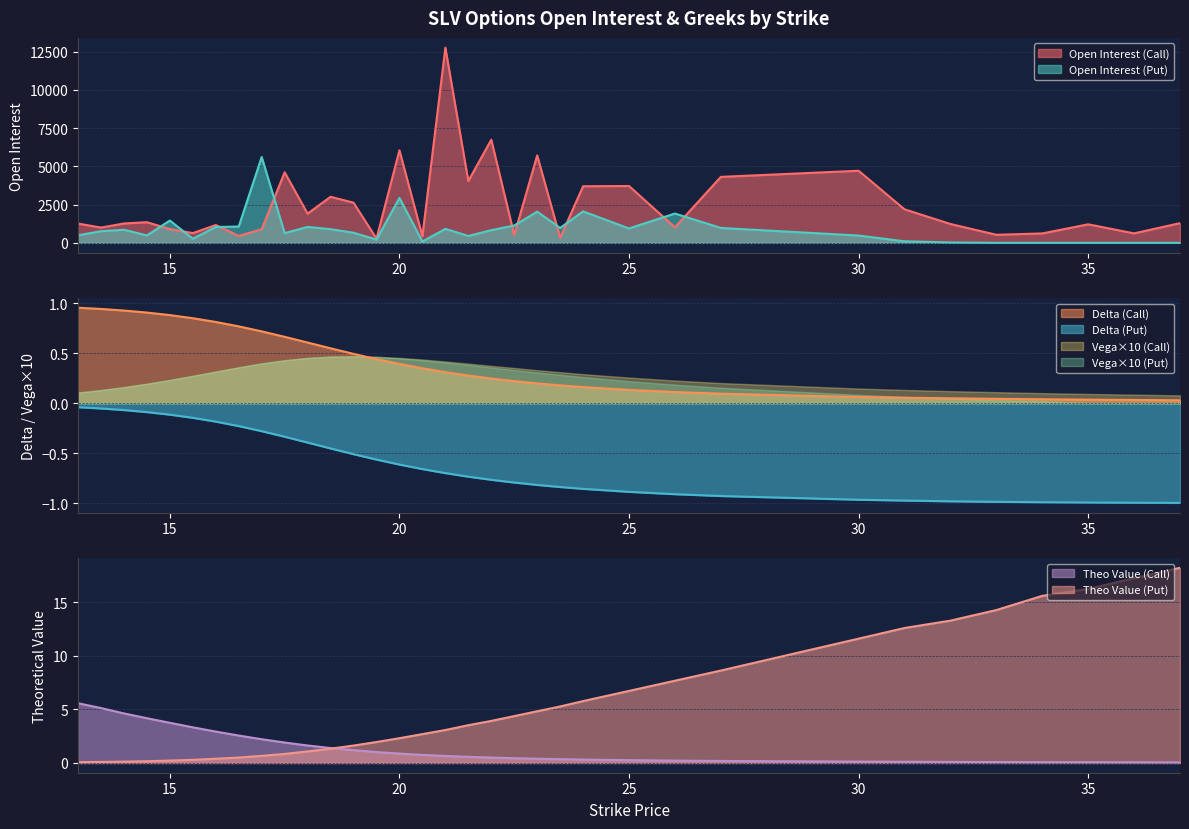

Which series ends up on top after the final intersection of open_interest_P and open_interest_C?

open_interest_C